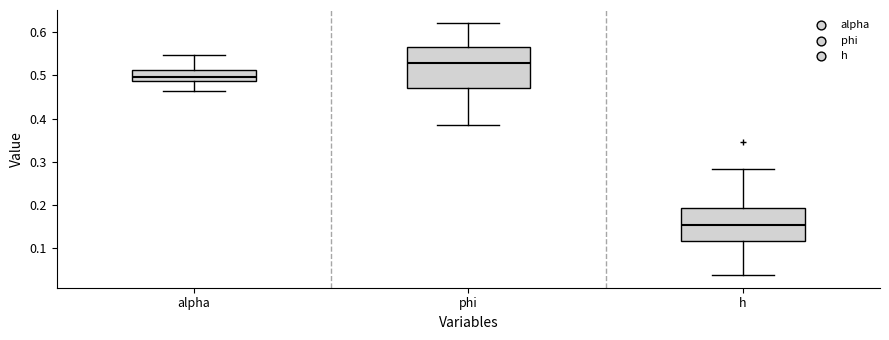

Reading left to right, read every box against the y-axis: the position of its median line, the range the box covers, and the ends of its whiskers. The values are not printed on the chart, so give them approximately, as read against the axis.

alpha: median 0.50, box 0.49 to 0.51, whiskers 0.46 to 0.55
phi: median 0.53, box 0.47 to 0.56, whiskers 0.39 to 0.62
h: median 0.15, box 0.12 to 0.19, whiskers 0.04 to 0.28